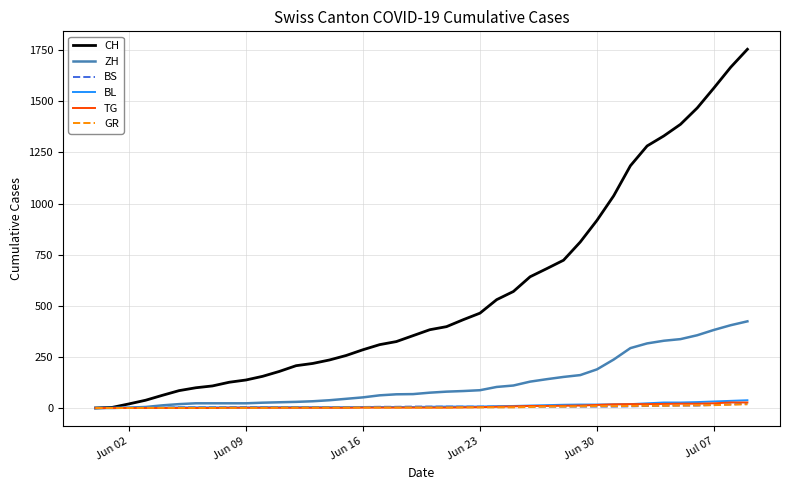

Which series has the largest total across all categories?

CH